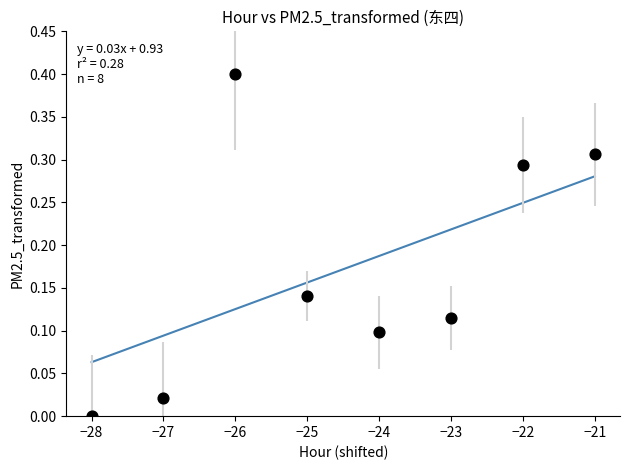

What is the range of X values (max minus min)?

7.0